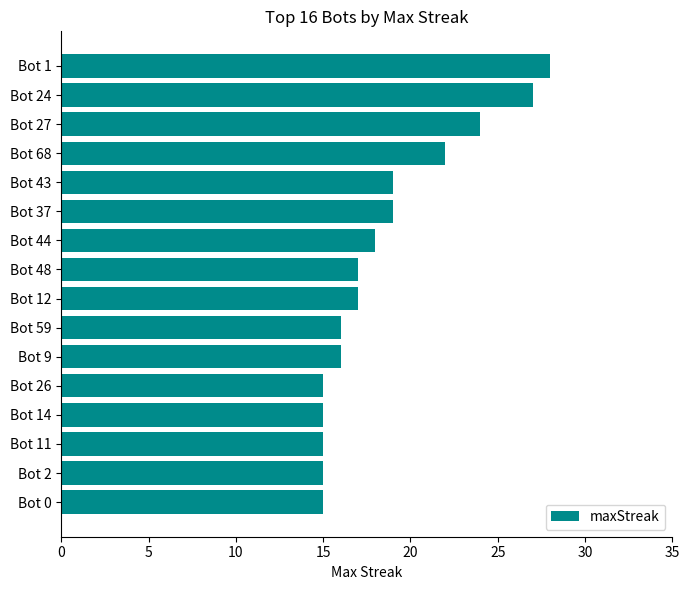

What is the sum of all values?

298